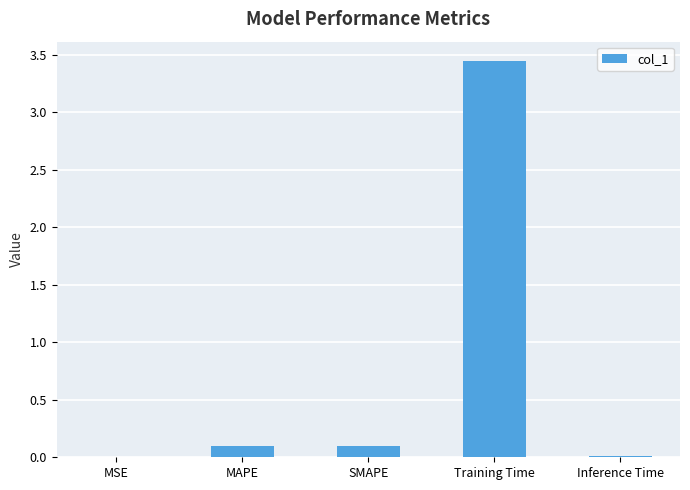

Are the bars grouped side by side (vs. stacked)?

No